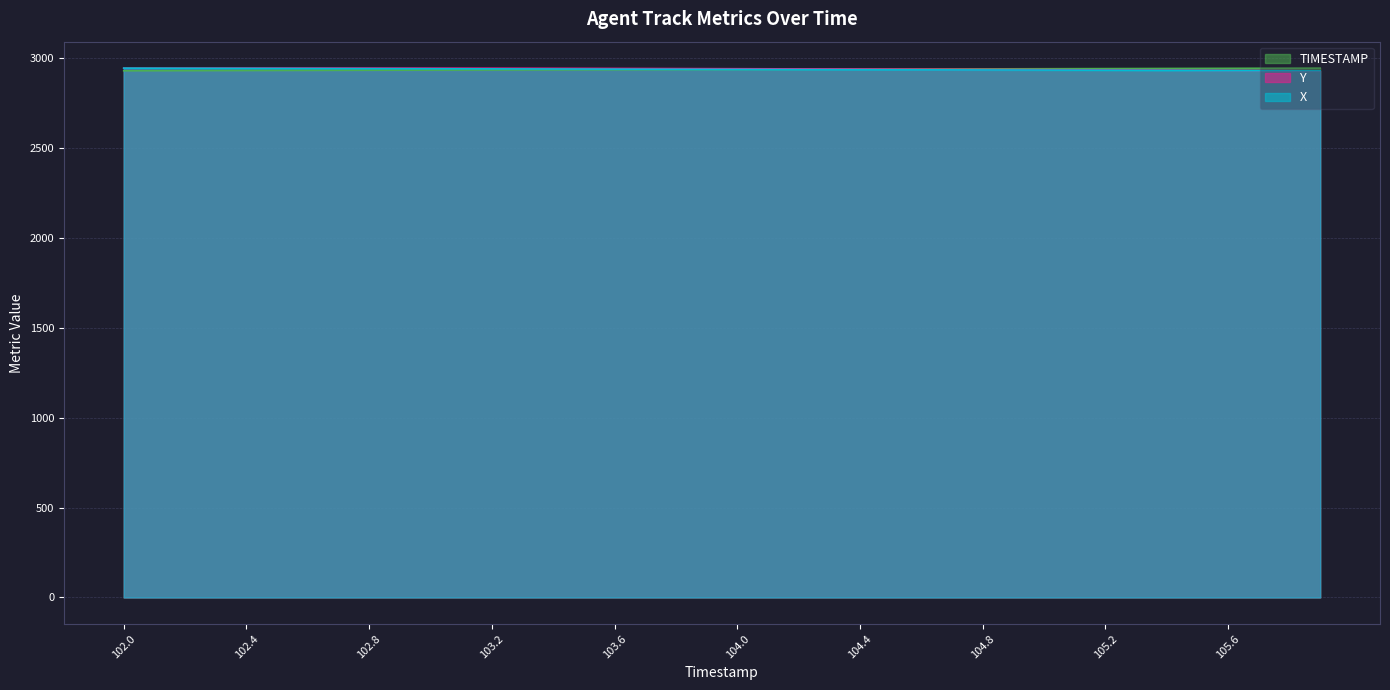

At 103.3, list the series in order from largest to smallest.

Y, X, TIMESTAMP